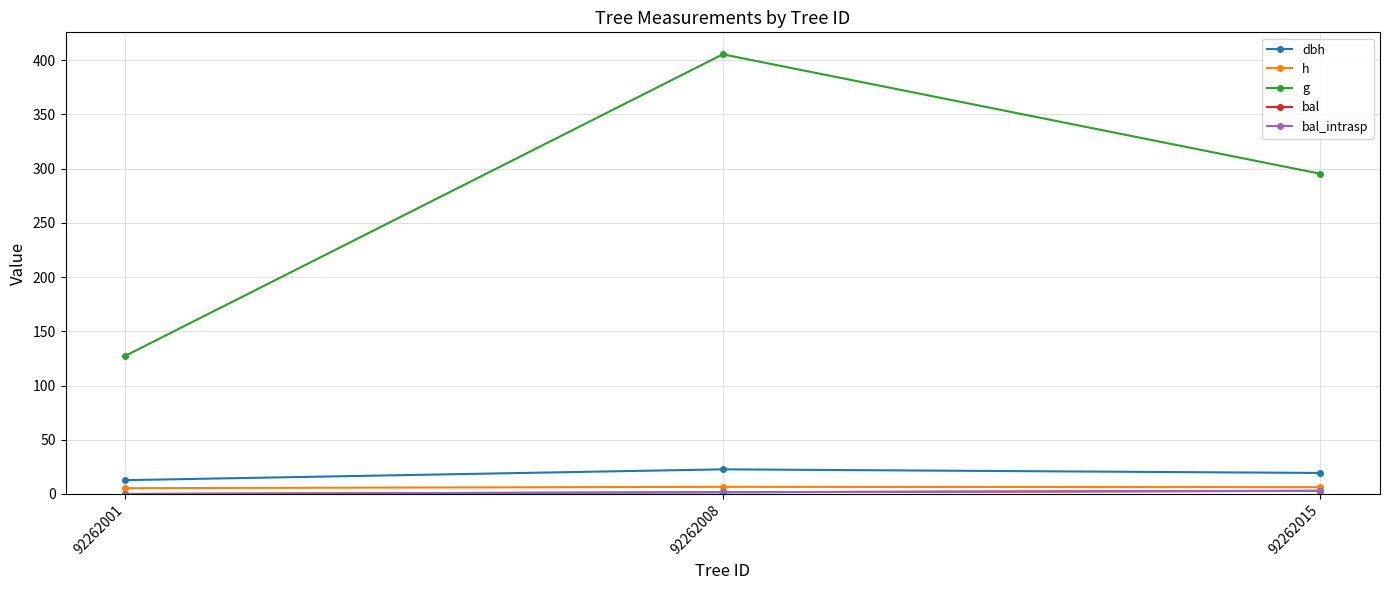

Between 92262001 and 92262008, which series saw the biggest shift?

g